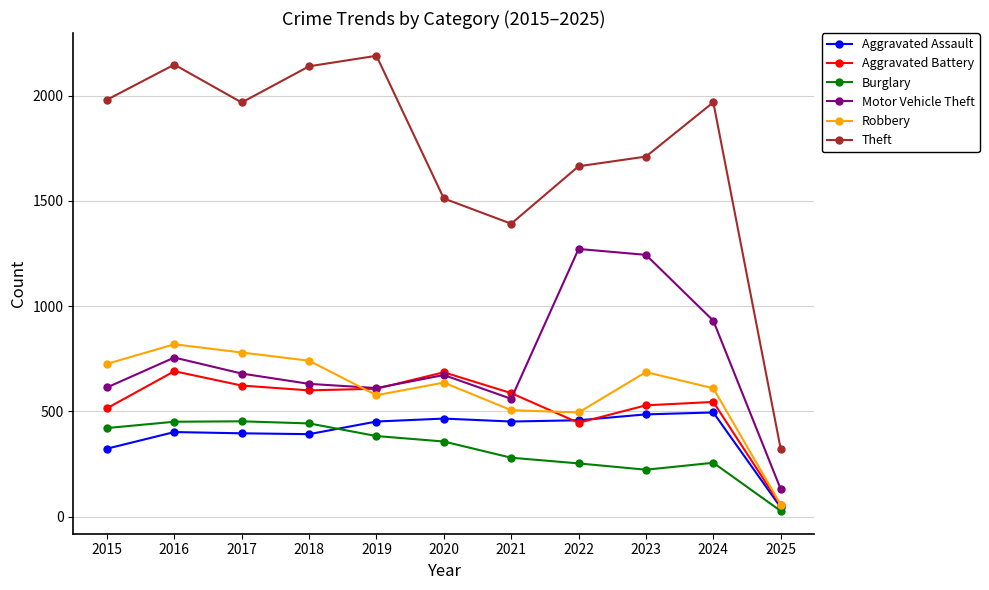

What is the value of the Theft point at the 4th from the left?

2140